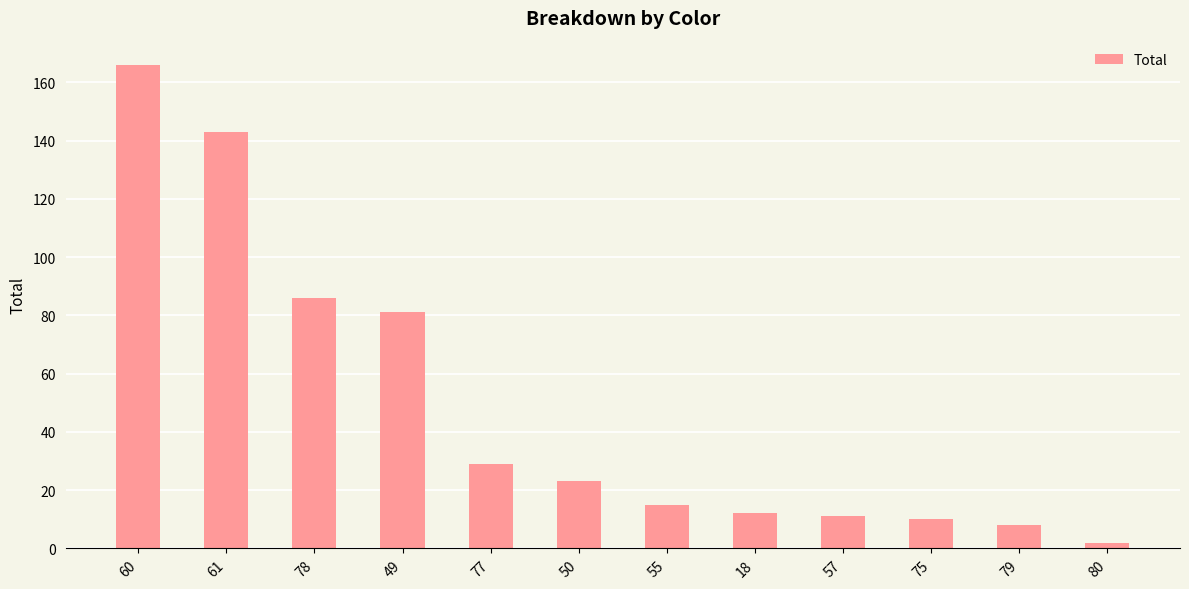

How many series are shown in this chart?

1